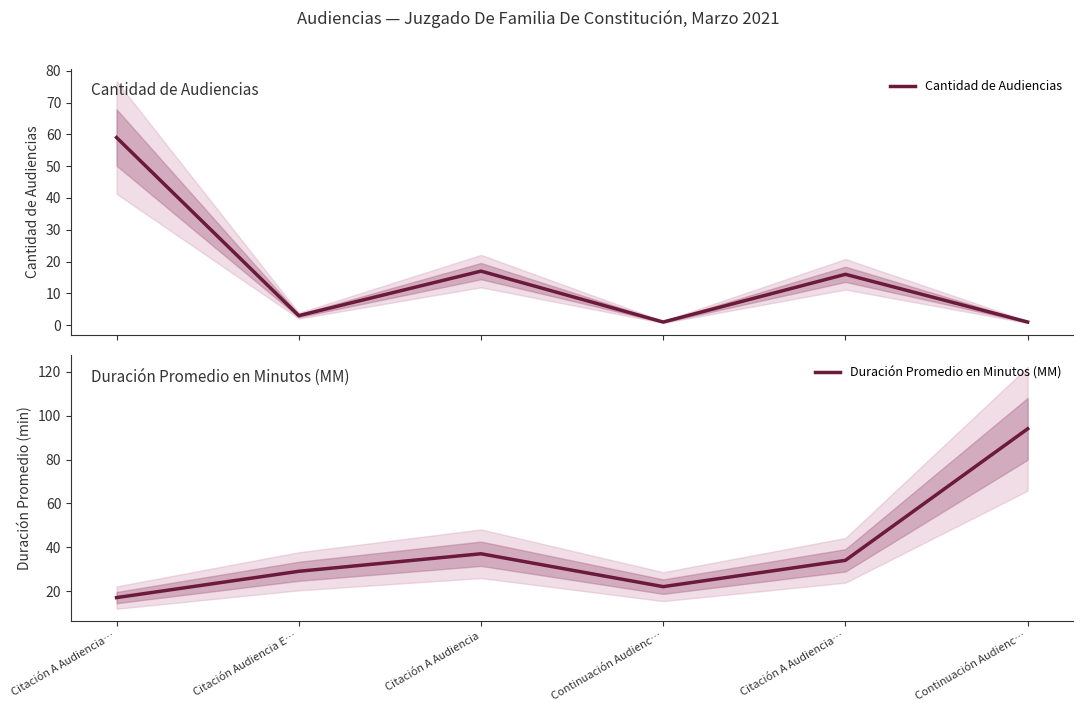

What is the greatest value displayed?

94